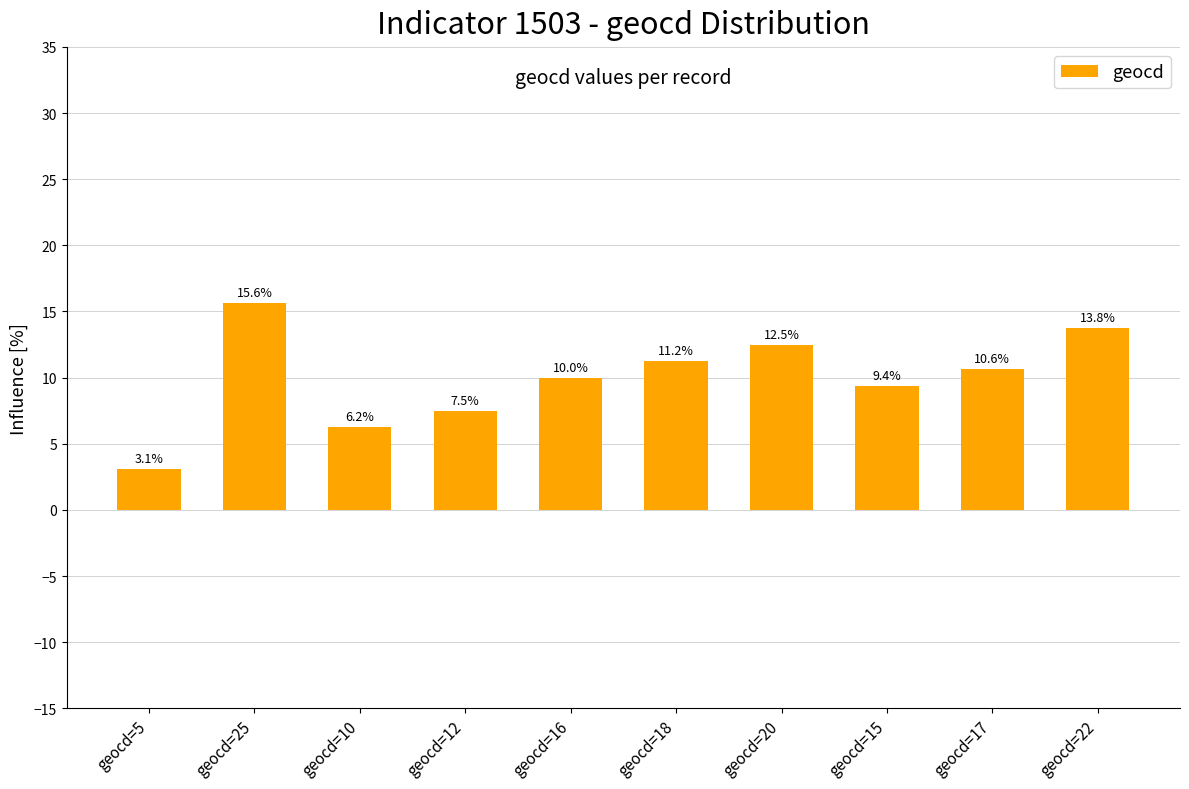

What is the sum of all values?

100.0